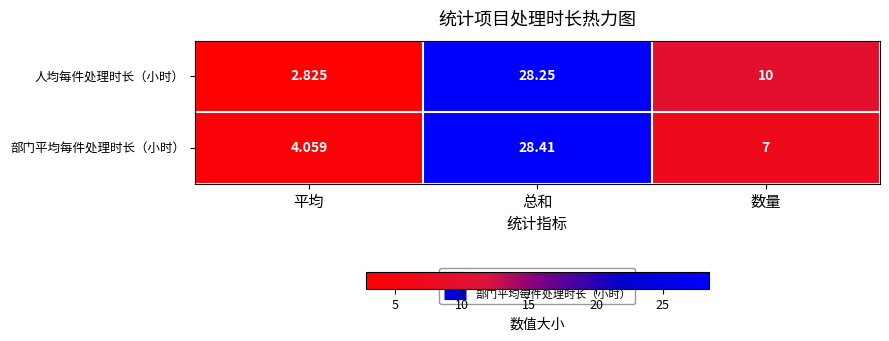

Where is 人均每件处理时长（小时） nearest to the value 15?

数量